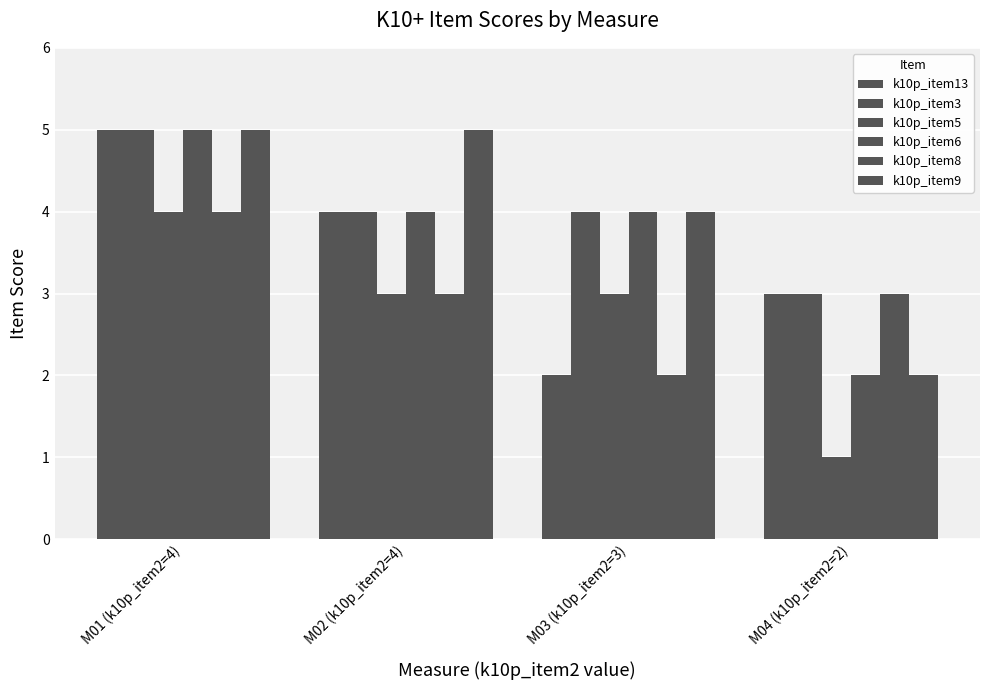

Are the bars horizontal?

No